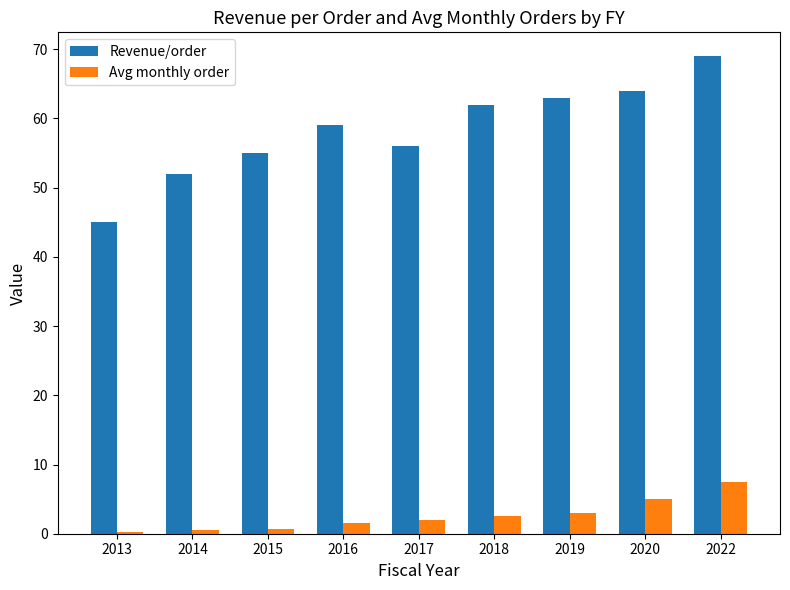

Which series changed the most between 2016 and 2020?

Revenue/order